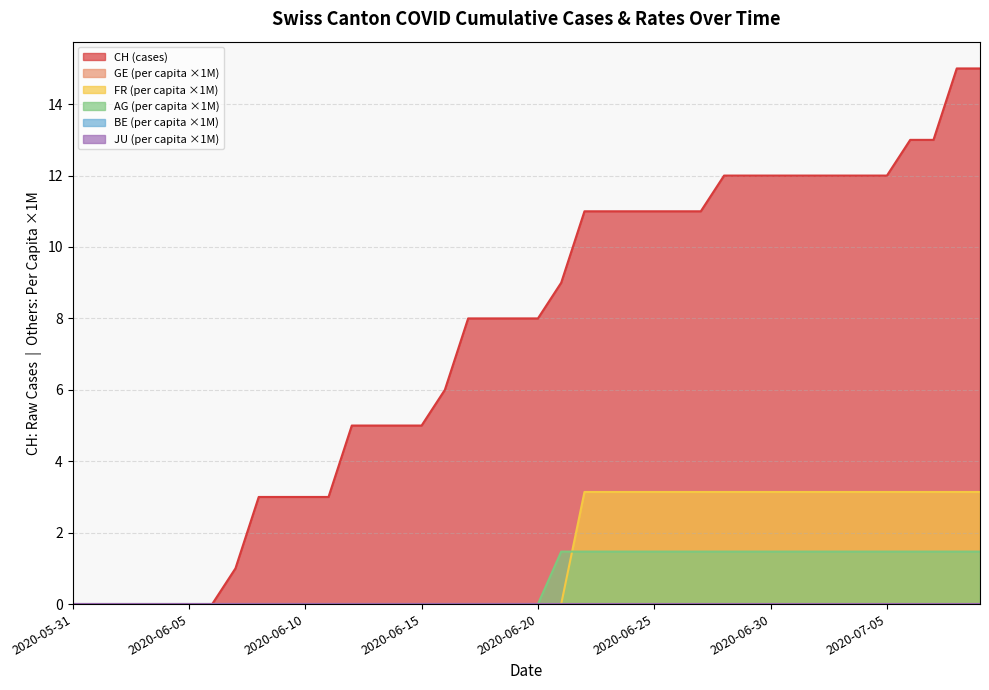

Read the FR_pc value at 2020-07-02.

3.1